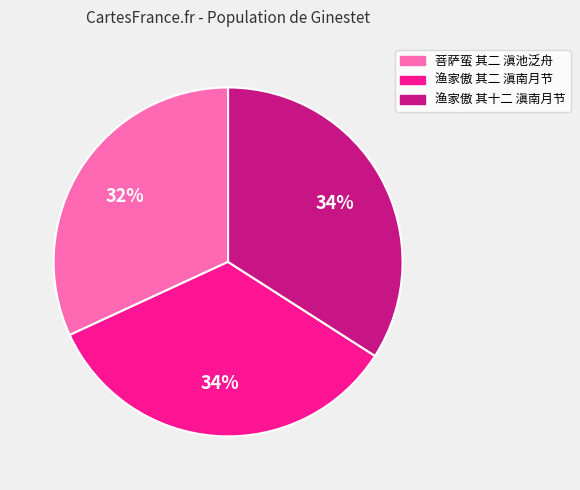

Is it true that 渔家傲 其二 滇南月节 is 28% of the pie?

False